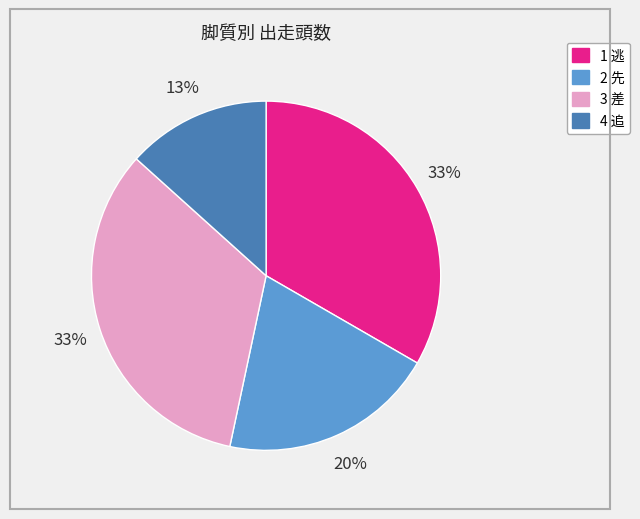

How many segments does this pie chart have?

4